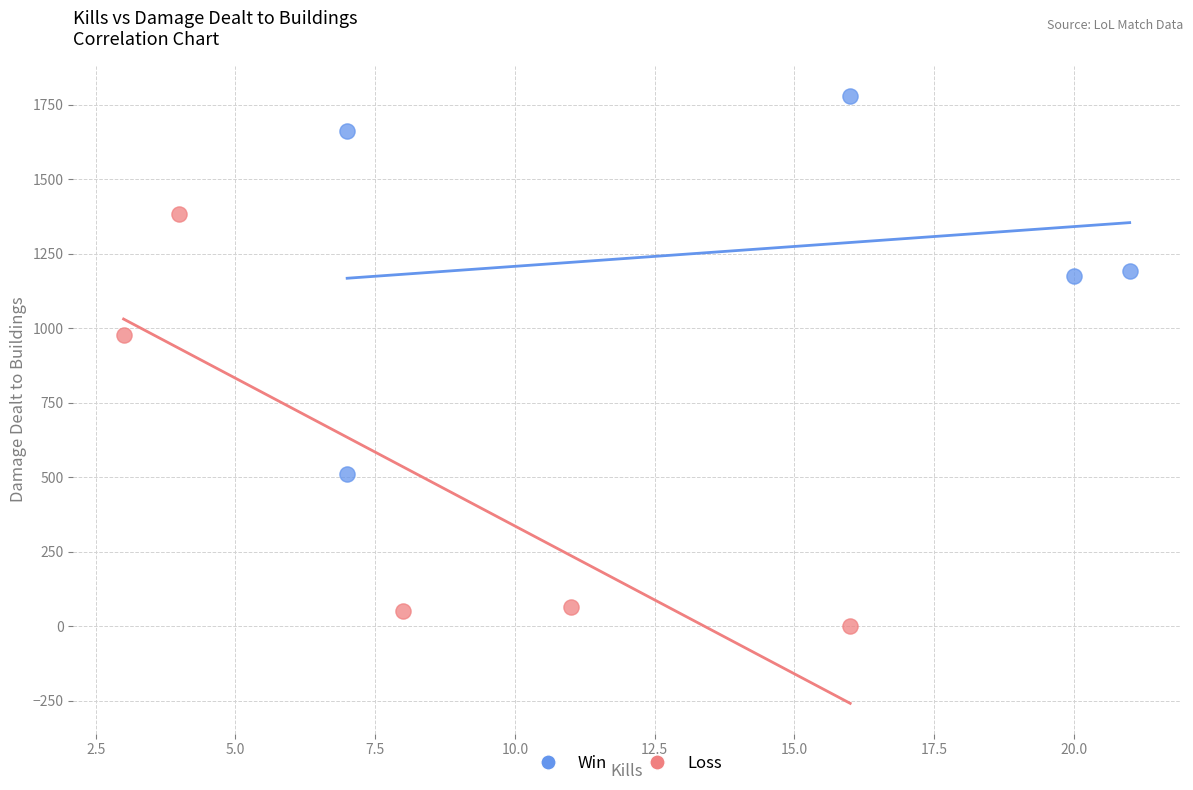

Which series contains the lowest Y value?

Loss